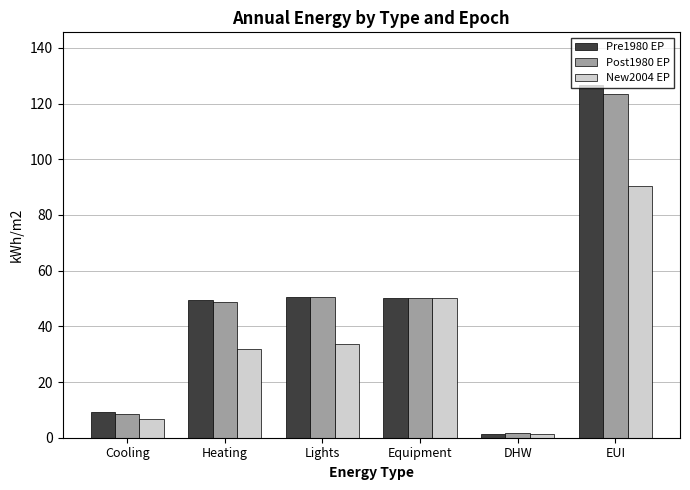

List the series in order of their peak value, lowest first.

New2004 EP, Post1980 EP, Pre1980 EP